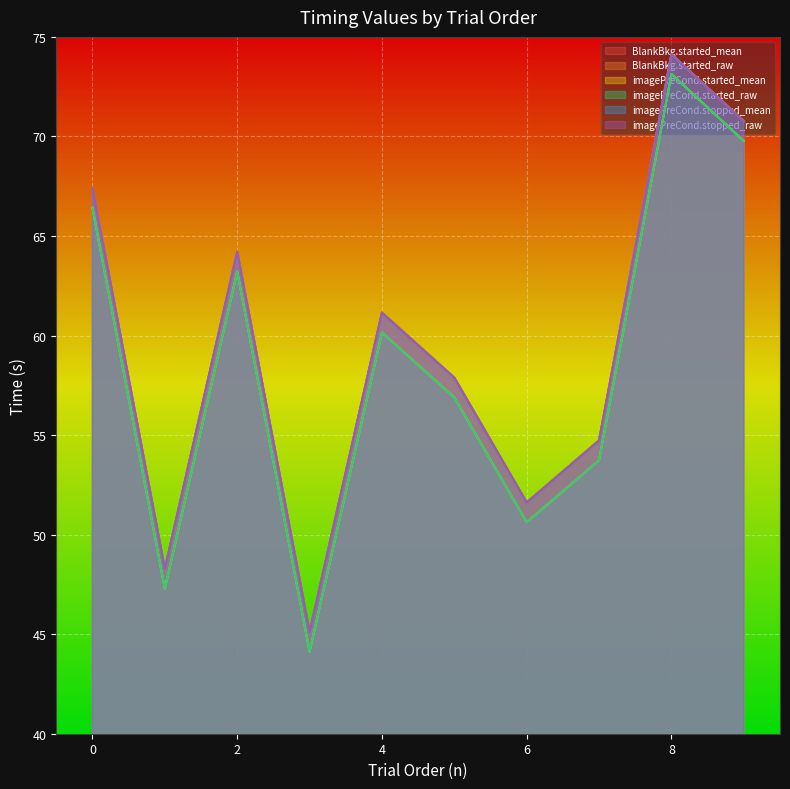

True or false: imagePreCond.stopped_raw has more than 2 interior local peaks.

True